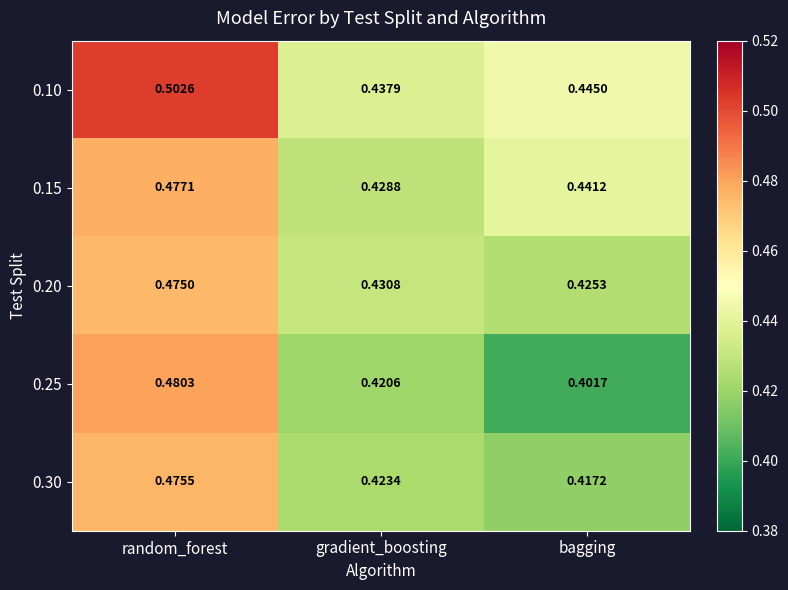

Is the value of 0.10 at random_forest greater than the value of 0.15 at random_forest?

Yes